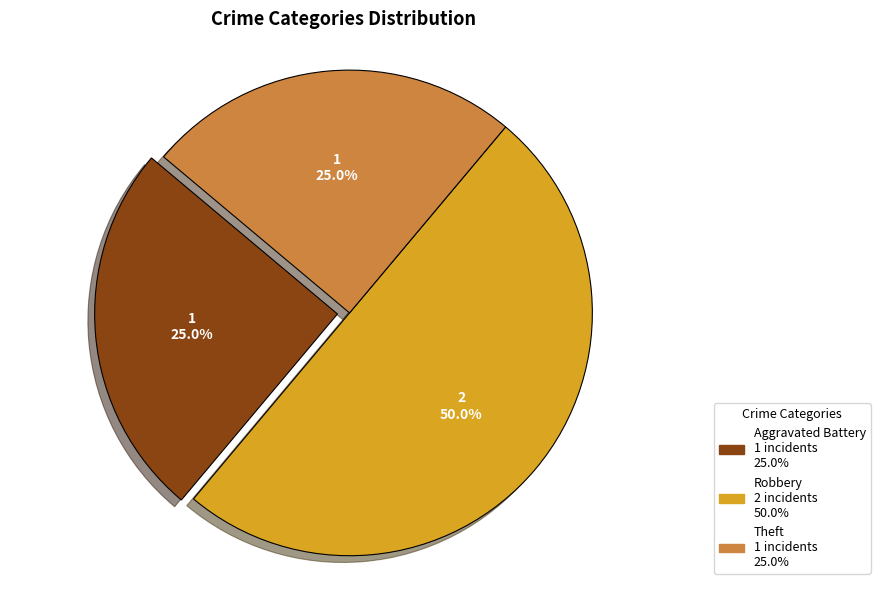

How many segments does this pie chart have?

3